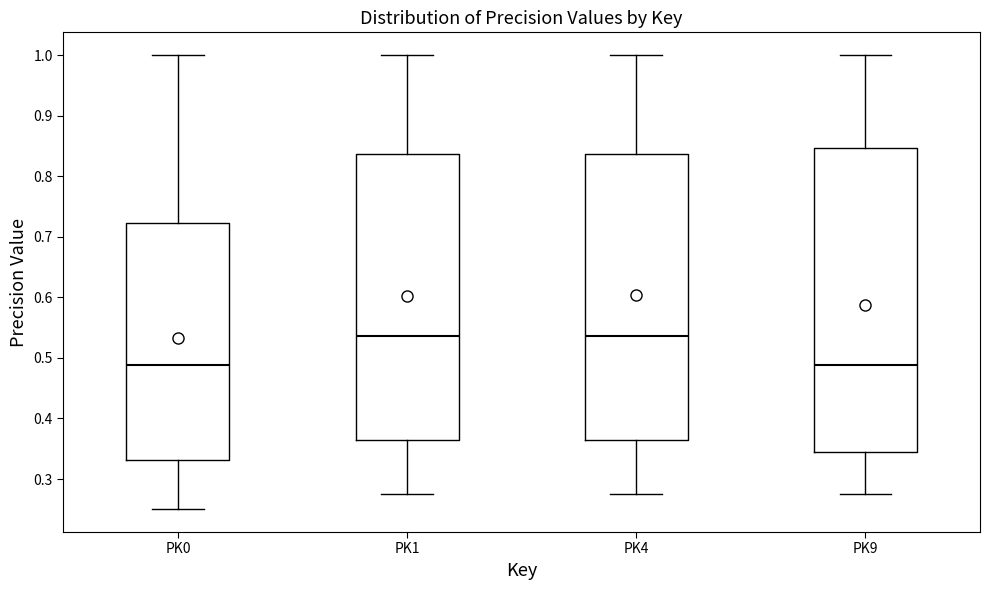

Where is the lower edge of the box for PK9 on the y-axis? The values are not printed on the chart, so give them approximately, as read against the axis.

0.34